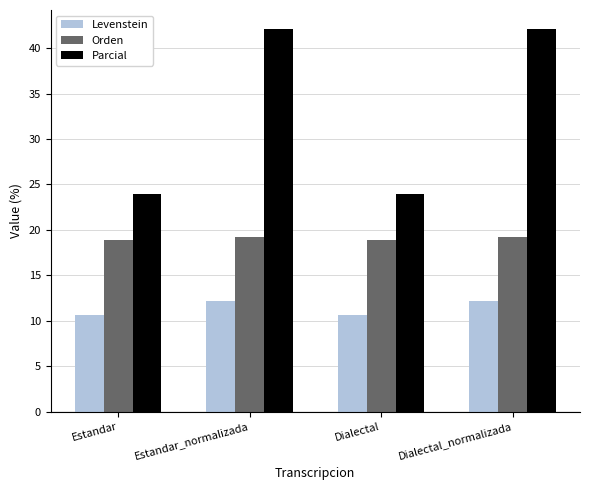

What is the value of the Levenstein bar at the 4th from the left?

12.2